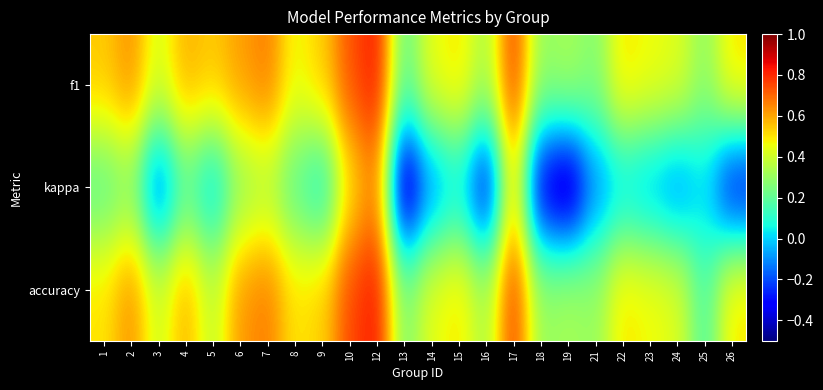

Reading left to right, list all the values displayed in this chart.

f1: 1=0.5	2=0.6	3=0.4	4=0.6	5=0.5	6=0.6	7=0.7	8=0.5	9=0.5	10=0.7	12=0.8	13=0.2	14=0.5	15=0.5	16=0.3	17=0.8	18=0.3	19=0.3	21=0.3	22=0.5	23=0.5	24=0.4	25=0.3	26=0.5
kappa: 1=0.2	2=0.3	3=-0.2	4=0.2	5=0.0	6=0.3	7=0.3	8=0.2	9=0.1	10=0.5	12=0.7	13=-0.5	14=-0.1	15=0.0	16=-0.3	17=0.5	18=-0.4	19=-0.5	21=-0.1	22=0.0	23=-0.1	24=-0.1	25=0.0	26=-0.3
accuracy: 1=0.5	2=0.6	3=0.4	4=0.6	5=0.4	6=0.6	7=0.7	8=0.5	9=0.5	10=0.8	12=0.8	13=0.2	14=0.4	15=0.5	16=0.3	17=0.8	18=0.3	19=0.3	21=0.3	22=0.5	23=0.5	24=0.4	25=0.2	26=0.5